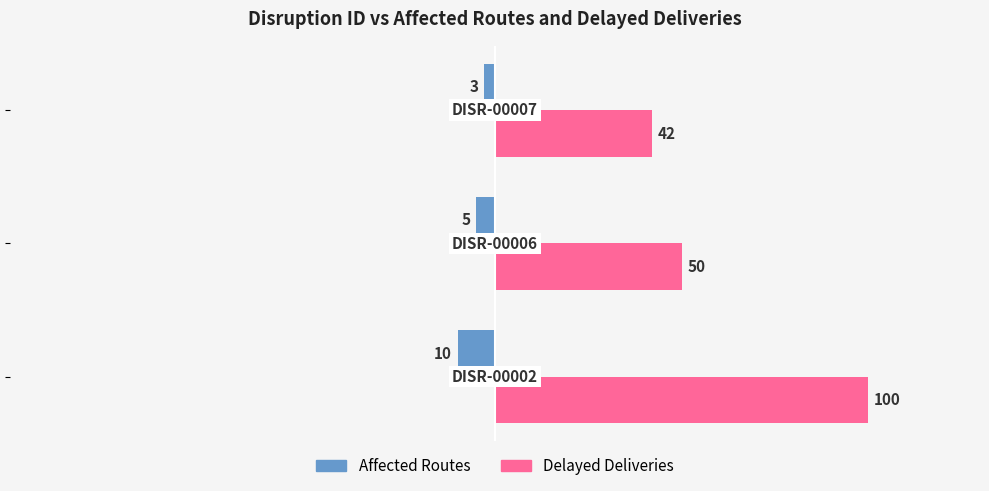

What are all the series names shown in the legend?

Affected Routes, Delayed Deliveries